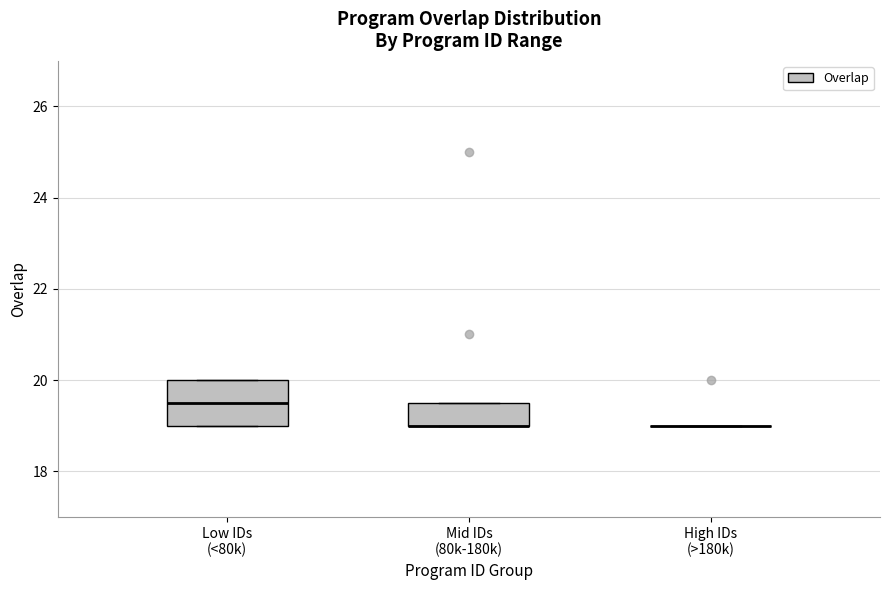

Where is the upper edge of the box for Mid IDs (80k-180k) on the y-axis? The values are not printed on the chart, so give them approximately, as read against the axis.

19.6